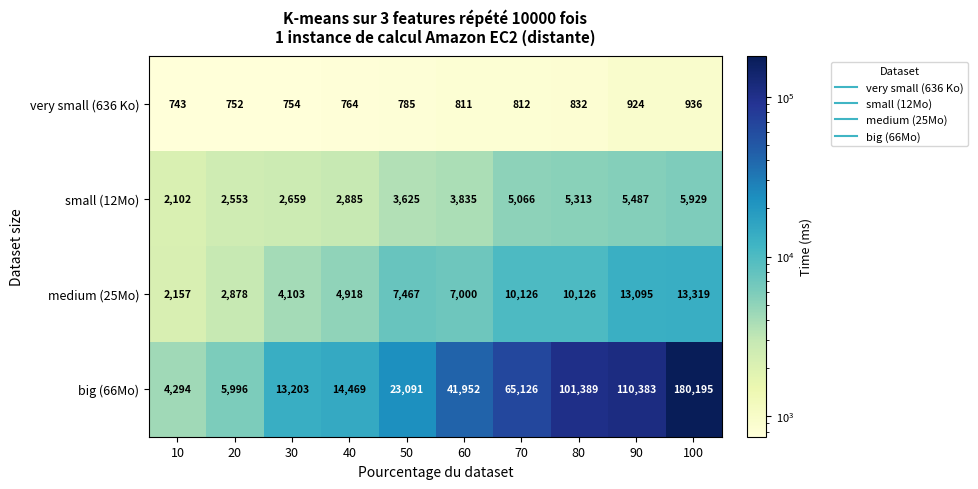

The value of small (12Mo) at 80 is 5313. True or false?

True